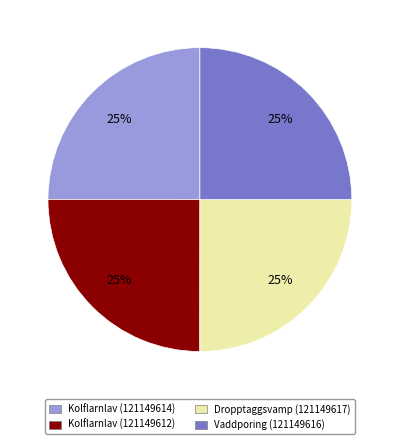

The Dropptaggsvamp (121149617) slice represents 11% of the pie. True or false?

False